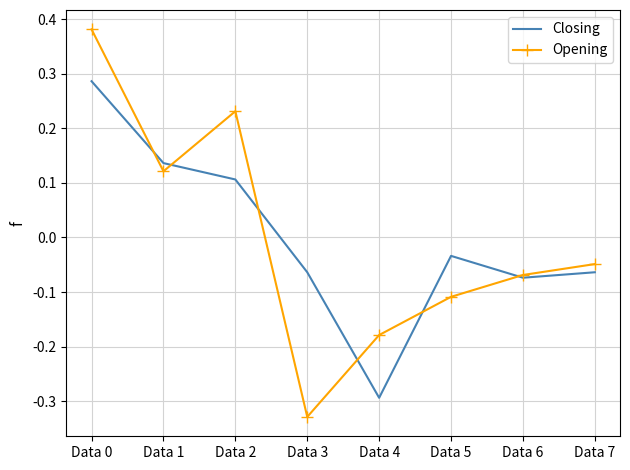

Where is Opening nearest to the value 0?

Data 7